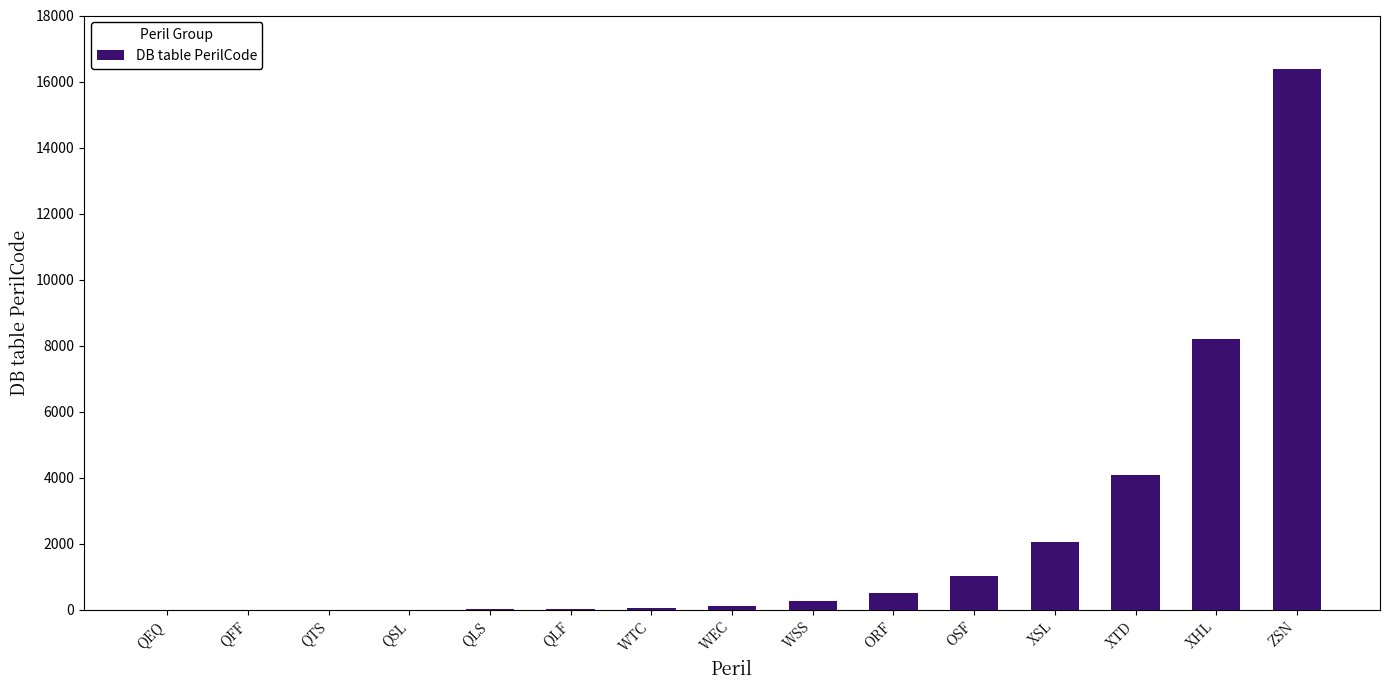

What is the ratio of the value at XSL to the value at XTD?

0.5